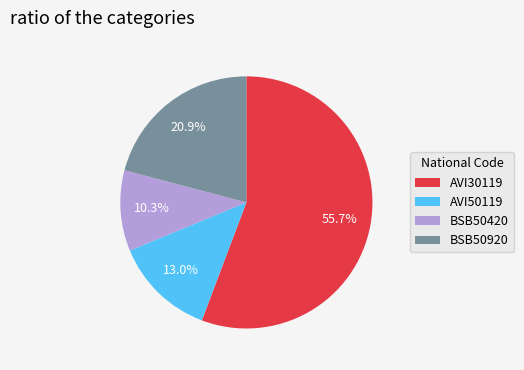

How many segments does this pie chart have?

4